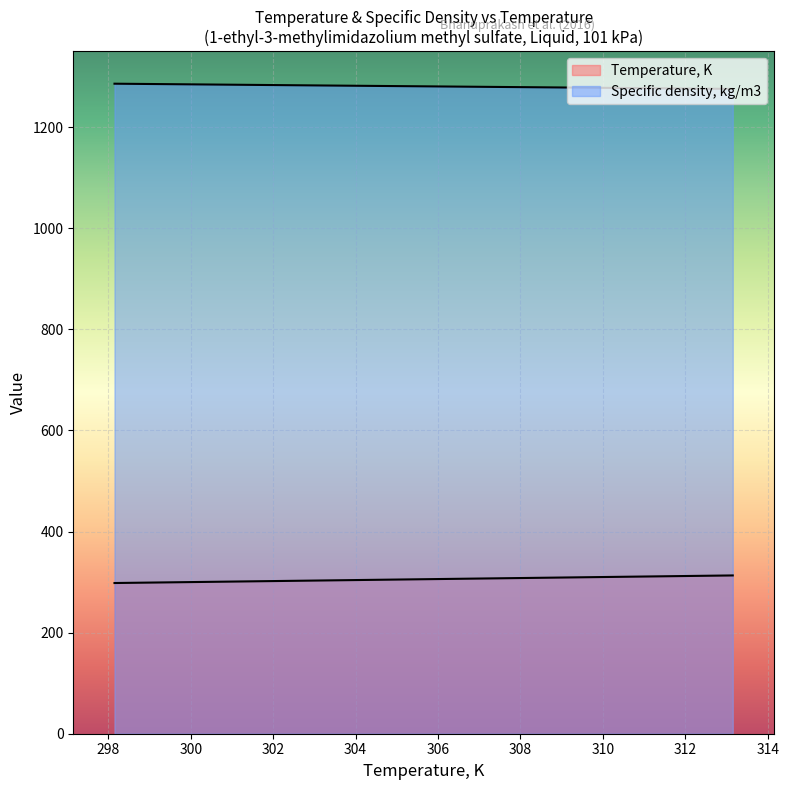

What is the value of the Specific density, kg/m3 point at the 2nd from the left?

1286.0